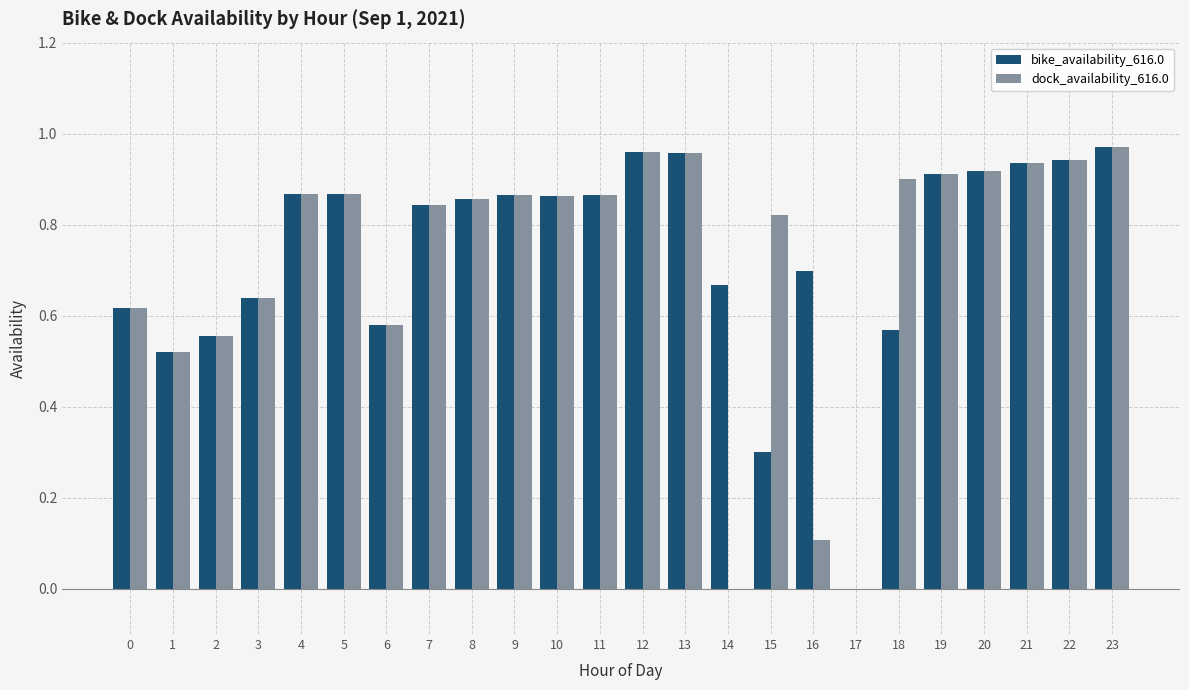

What is the sum of all bike_availability_616.0 values?

17.8